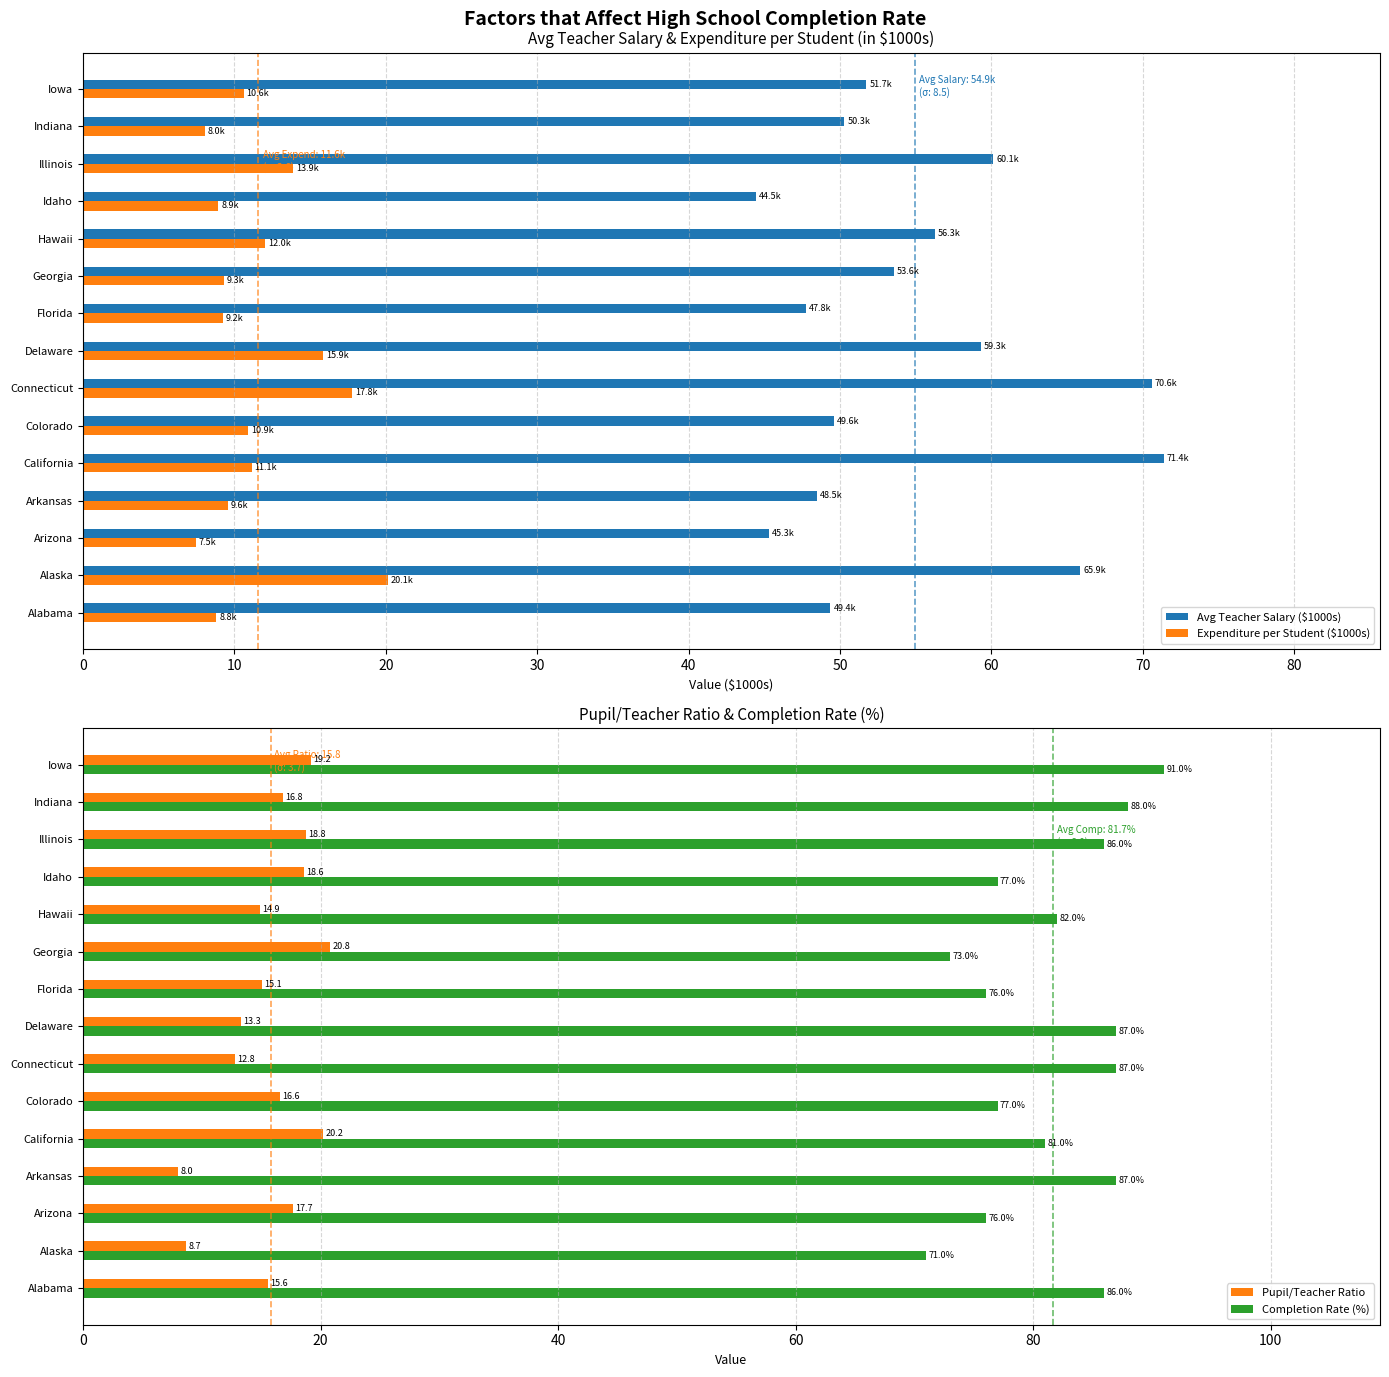

Is it true that Expenditure per Student ($1000s) equals 10.9 at Colorado?

True